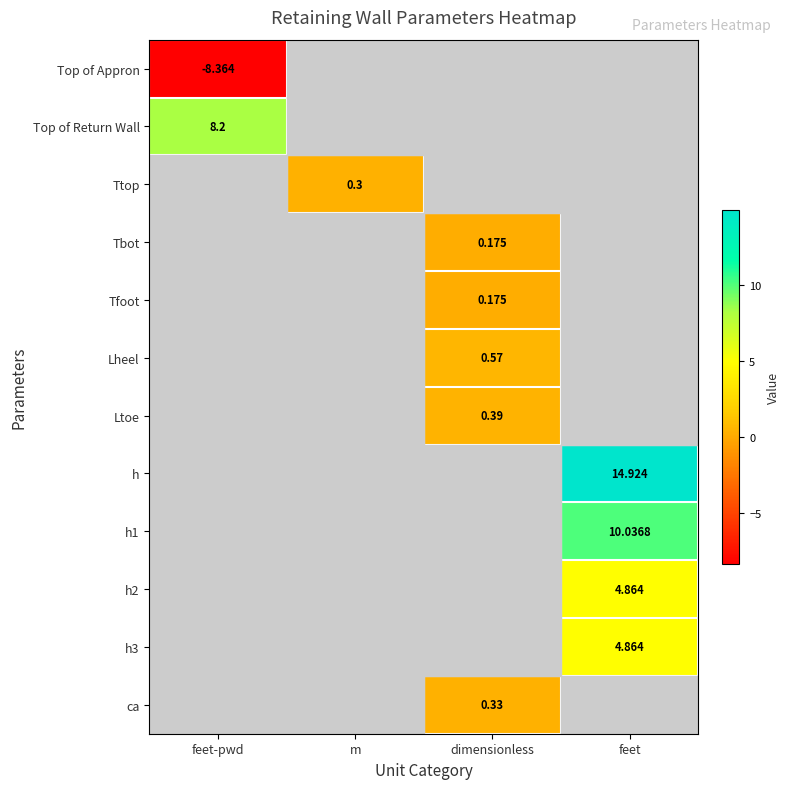

Which series has the largest total across all categories?

h